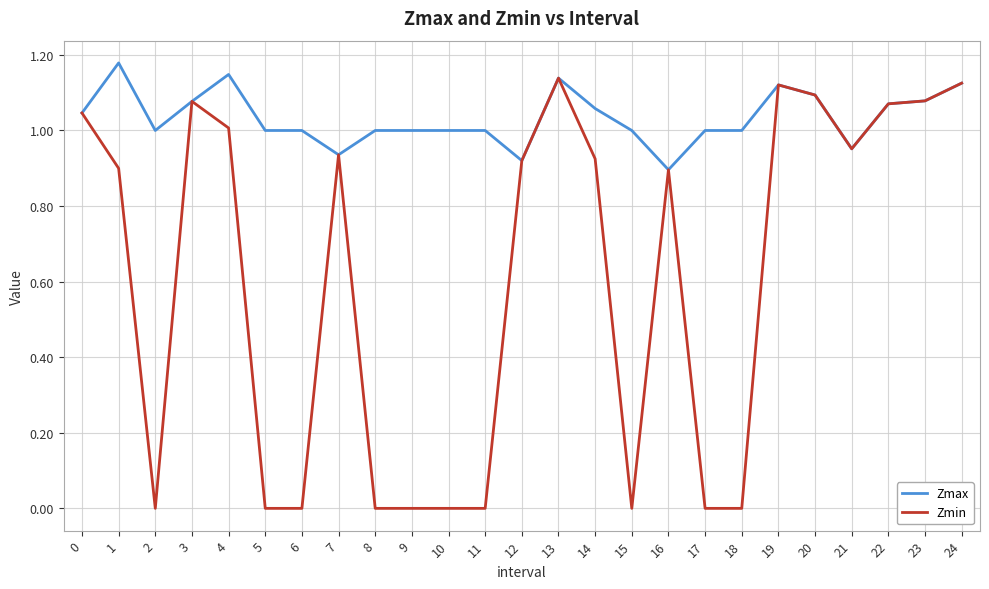

Which series changed the most between 14 and 24?

Zmin